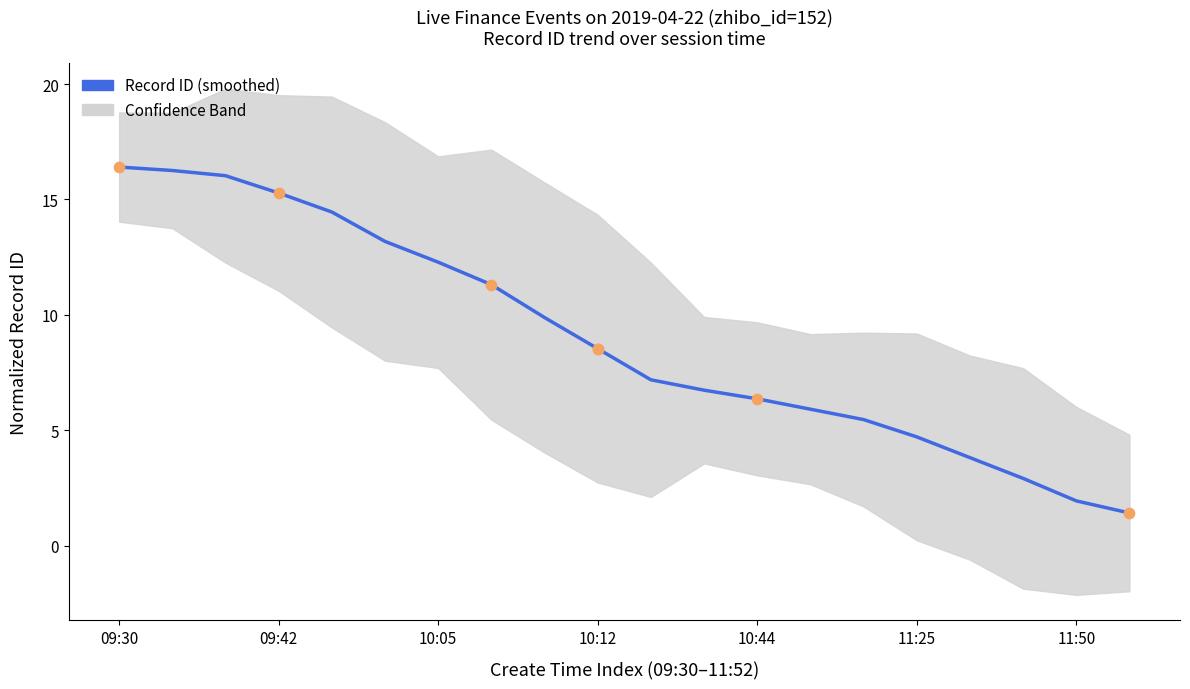

Between 10:44 and 09:42, which is larger?

09:42